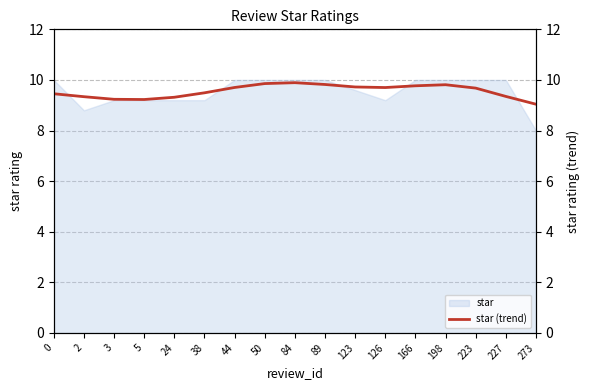

What is the sum of all values?

162.4